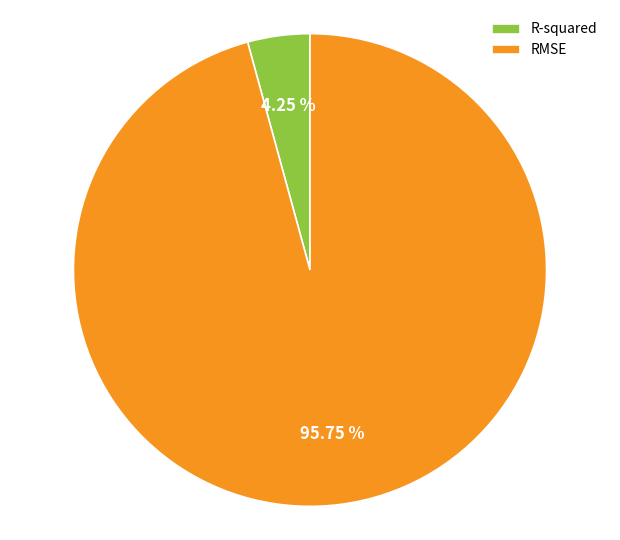

How many segments does this pie chart have?

2